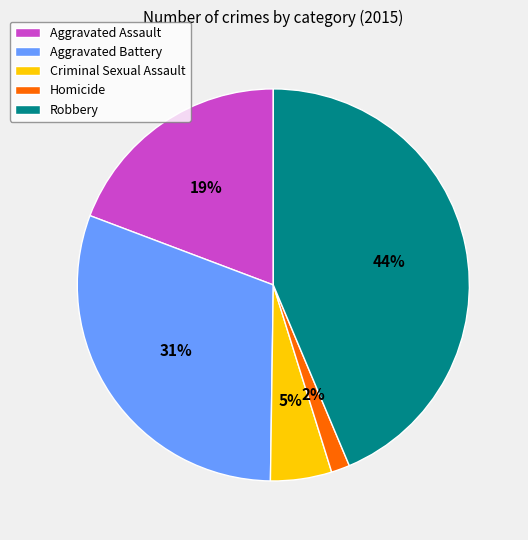

Count the number of slices in the pie.

5